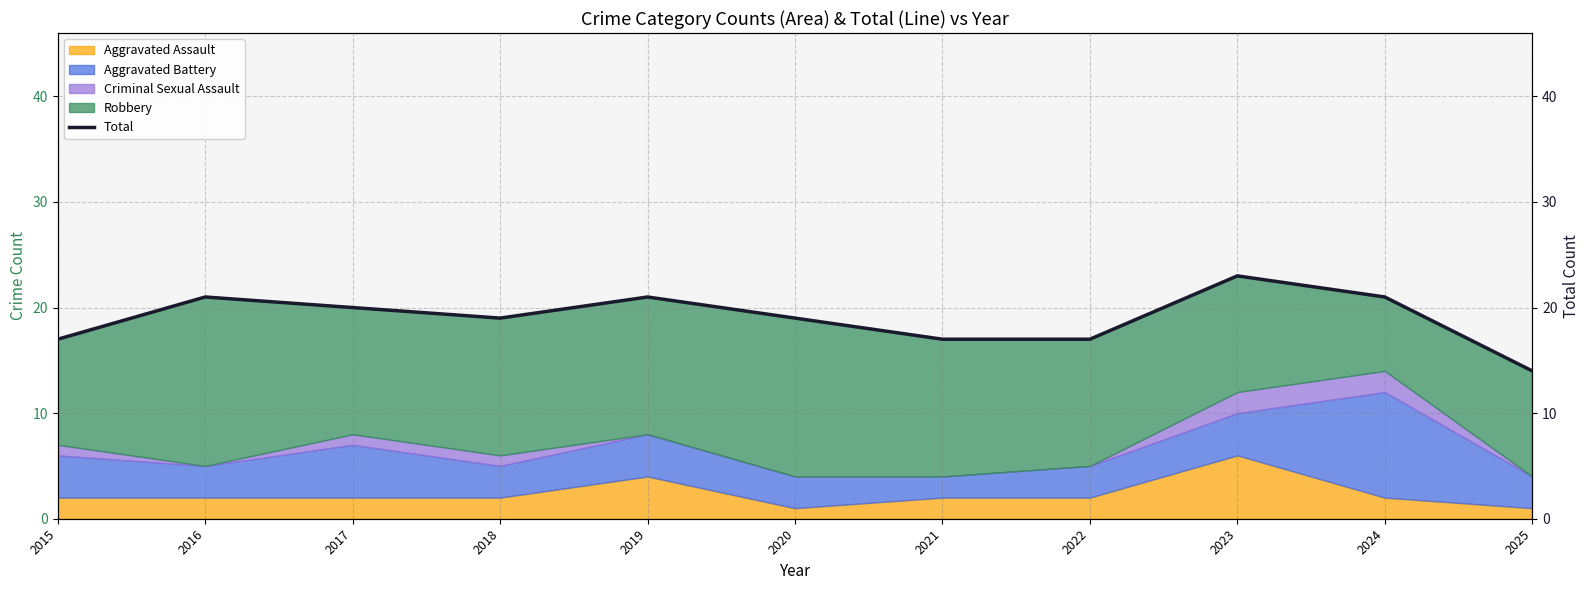

What is the maximum value shown in the chart?

23